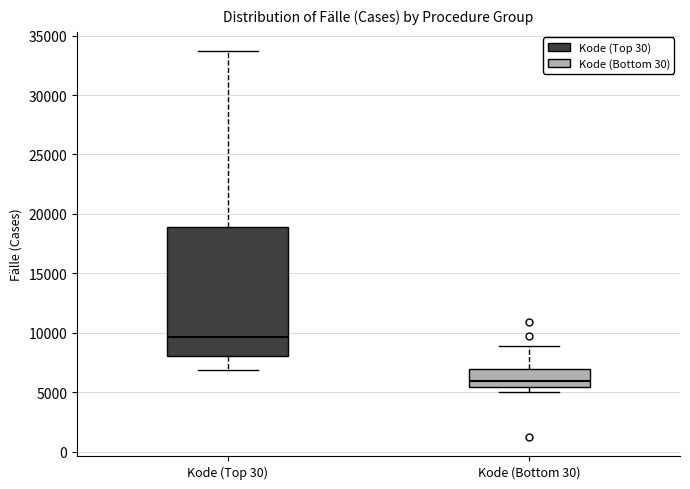

Reading left to right, transcribe this box plot: for each box, give where its median line is, the range the box spans, and where its two whiskers end, as read against the y-axis. The values are not printed on the chart, so give them approximately, as read against the axis.

Kode (Top 30): median 9500, box 8000 to 19000, whiskers 7000 to 33500
Kode (Bottom 30): median 6000, box 5500 to 7000, whiskers 5000 to 9000